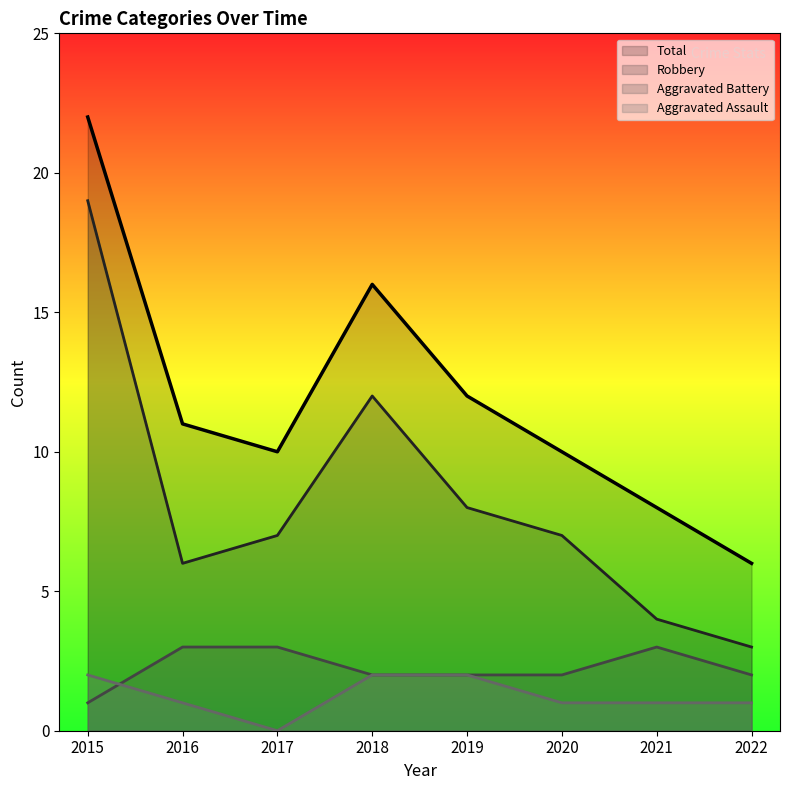

What is the value of the Robbery point at the 5th from the left?

8